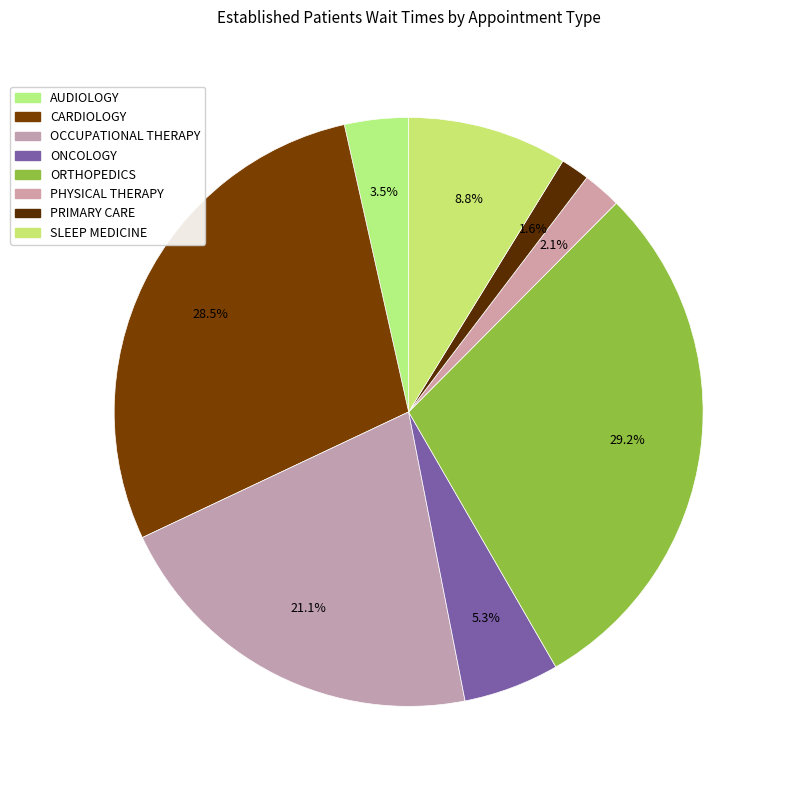

How many slices are in this pie chart?

8